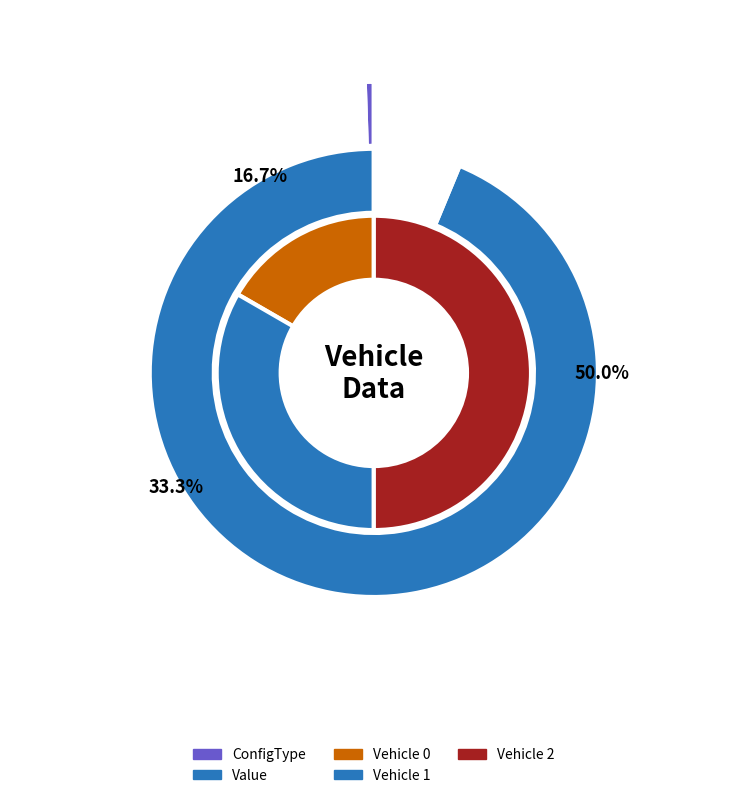

How many segments does this pie chart have?

3